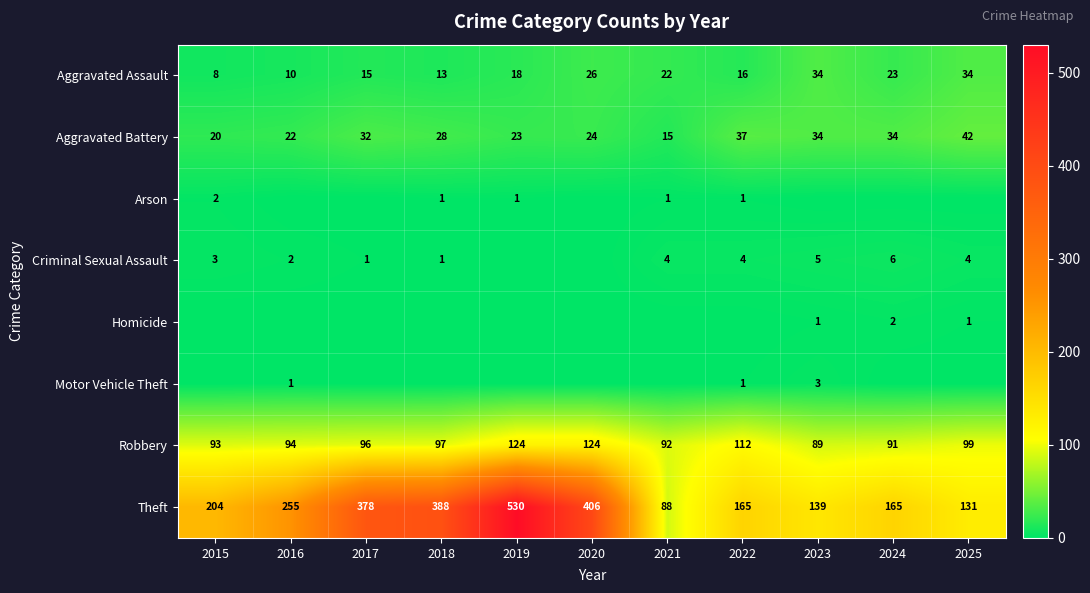

Is it true that Robbery equals 20 at 2025?

False